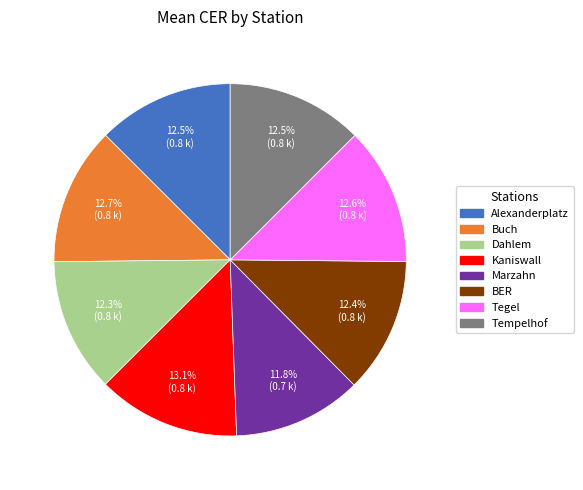

What percentage is the BER slice, to the nearest percent?

12%